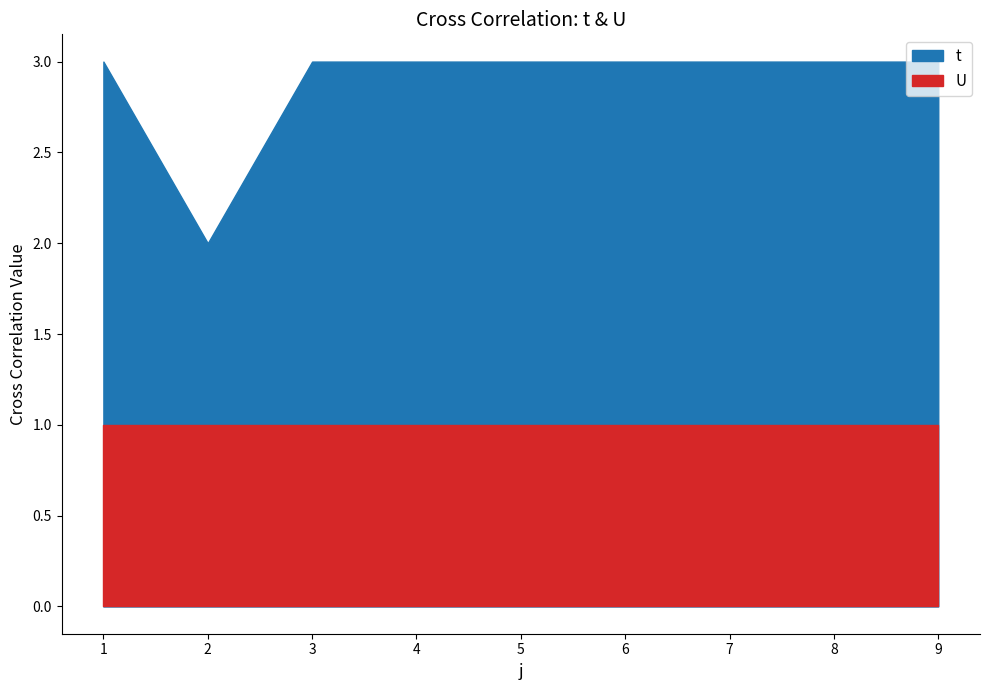

True or false: t has a value of 1 at 1.

False